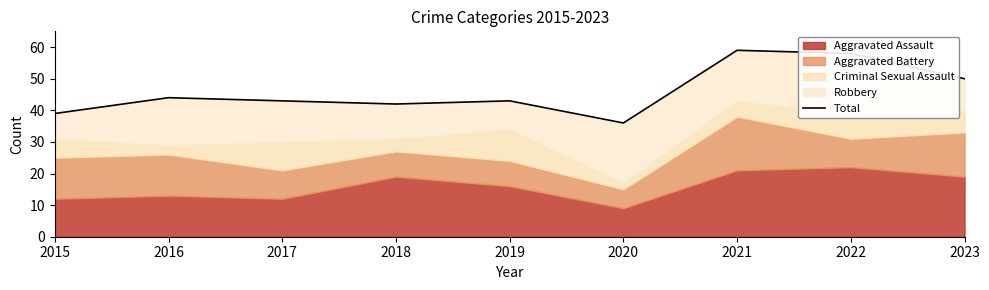

Which label corresponds to the largest value in the chart?

2021